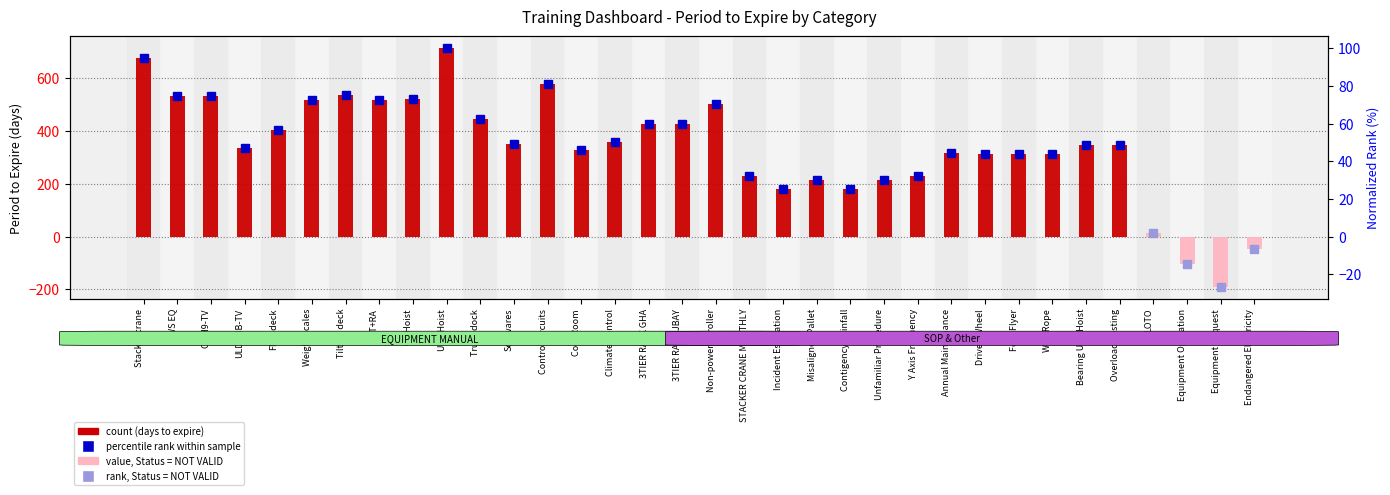

How many values are above zero?

31